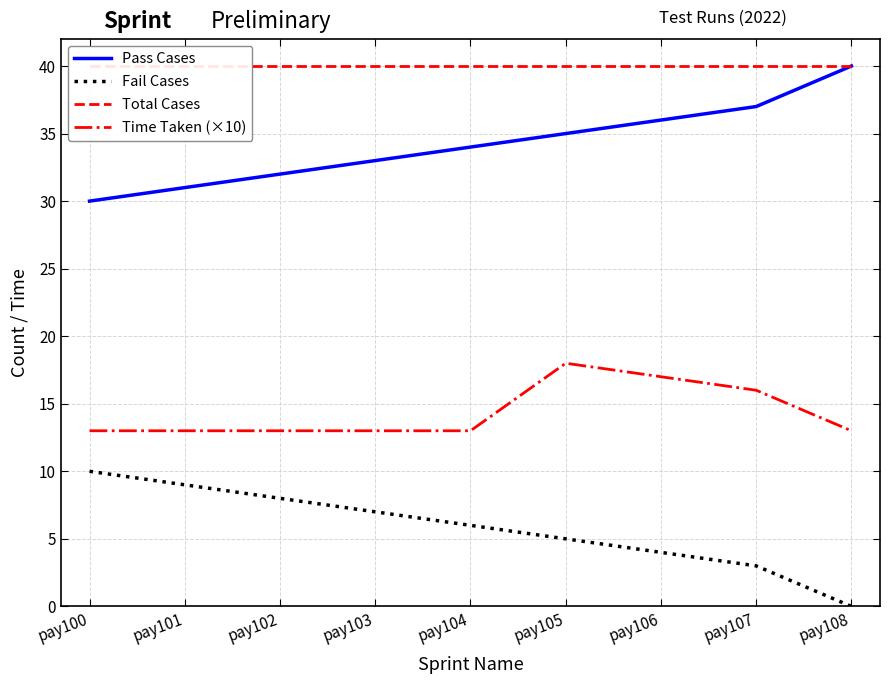

True or false: Fail Cases and Total Cases intersect in this chart.

False